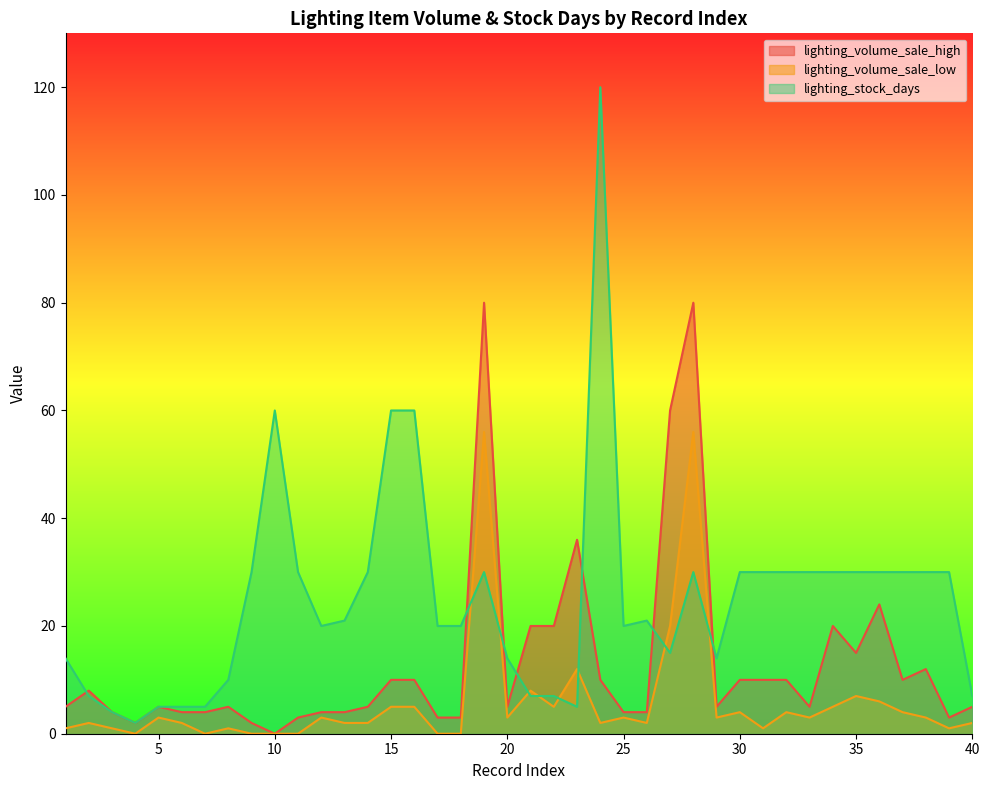

Which series has the largest total across all categories?

lighting_stock_days